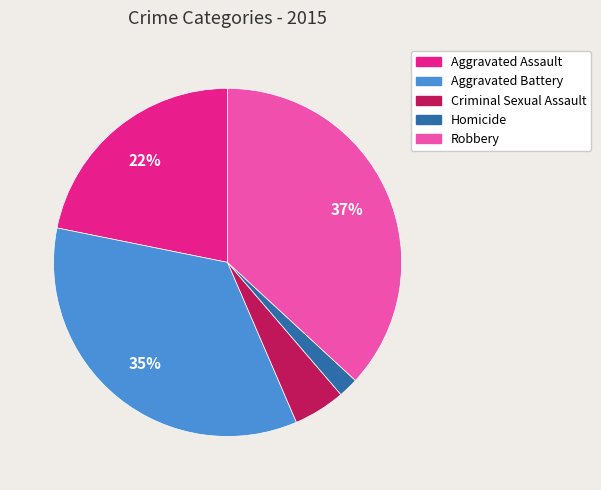

Which slice is the smallest?

Homicide